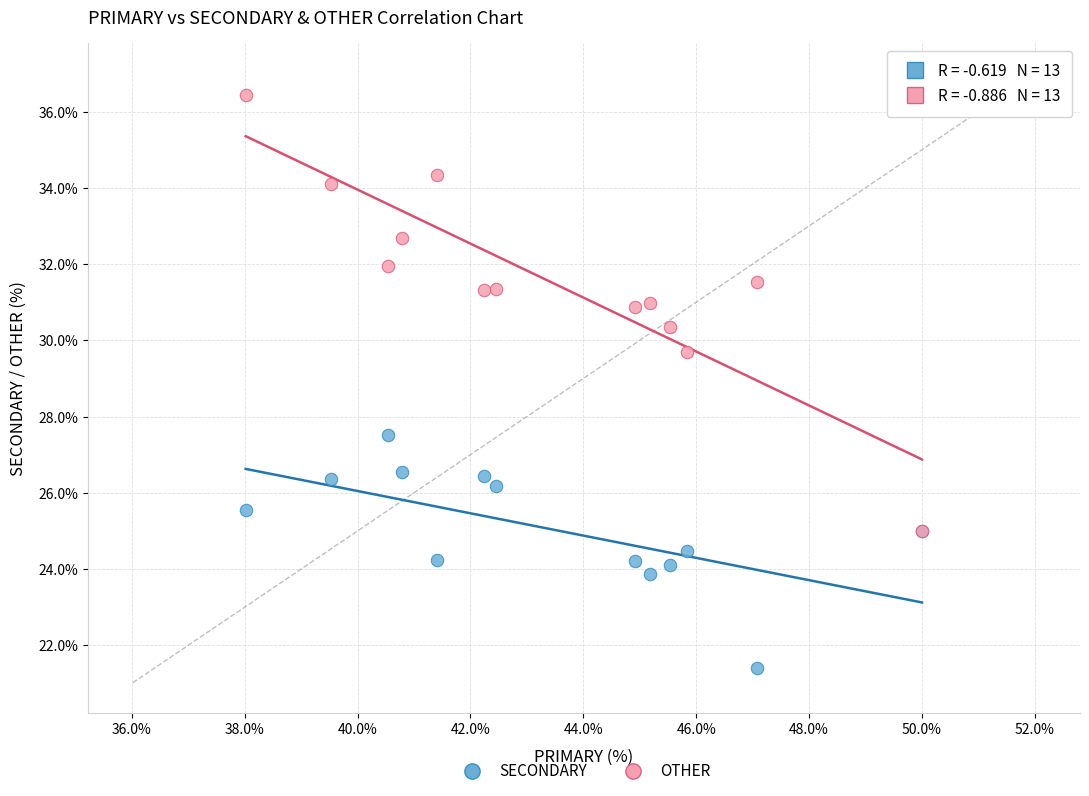

Across all series, what Y value is closest to 28?

27.5